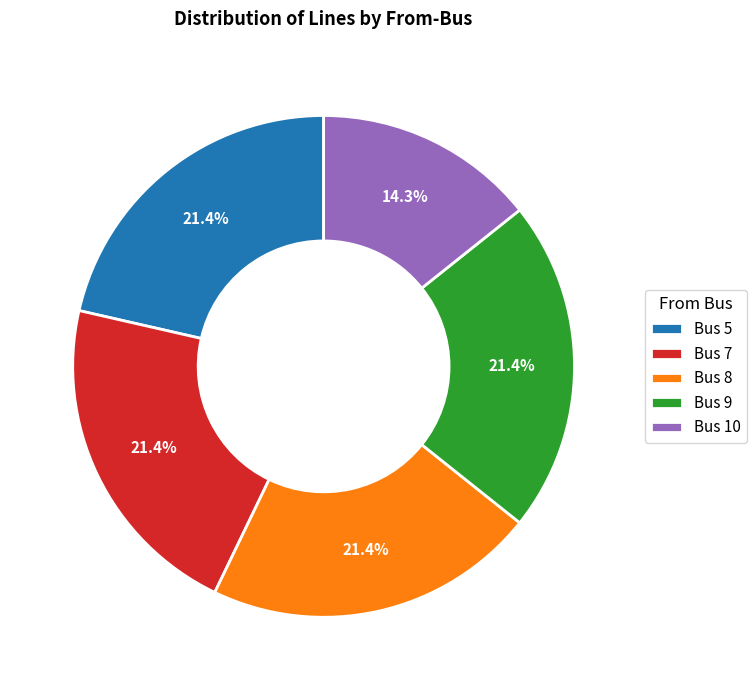

Is there a majority slice in this chart?

No